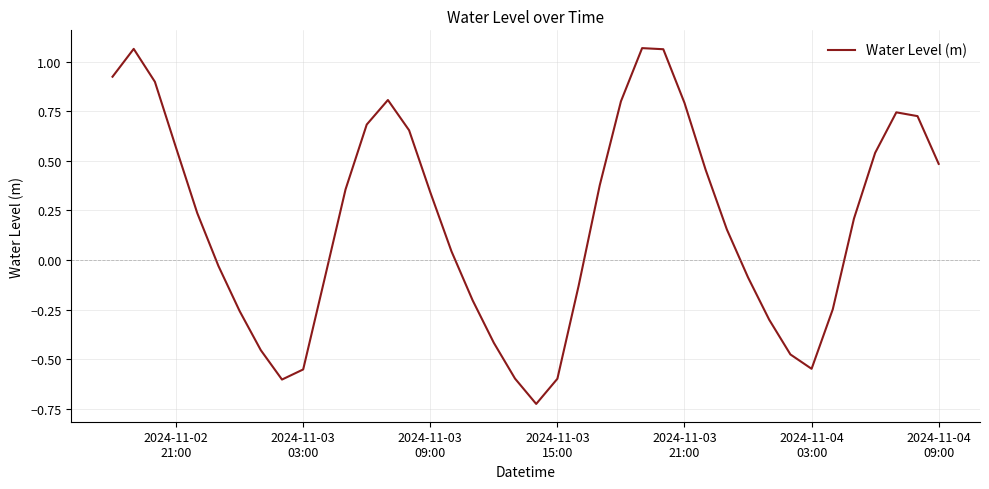

True or false: there are more than 1 points higher than both neighbors.

True